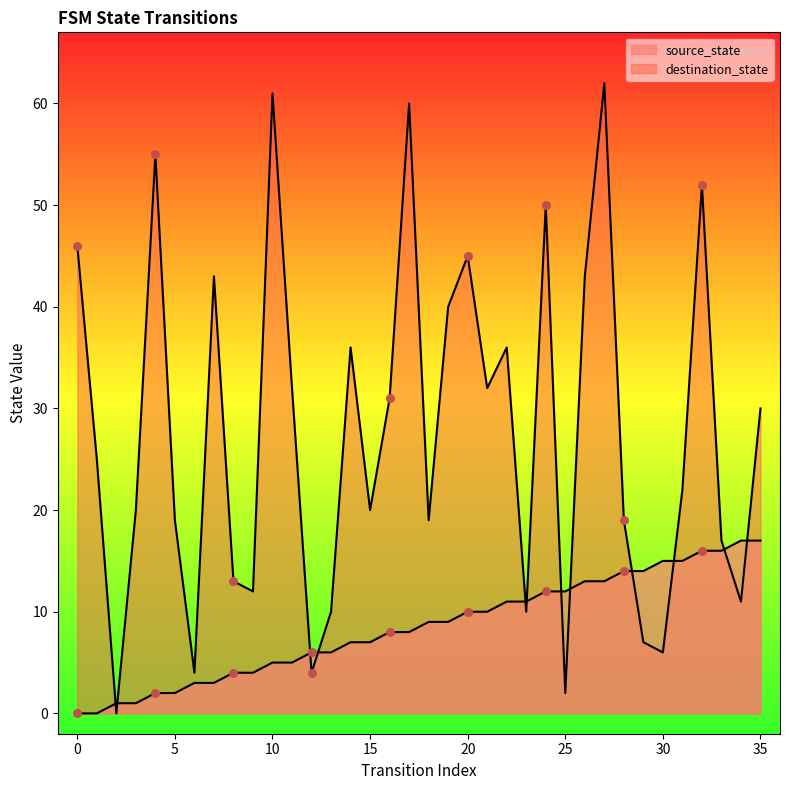

Which series has the largest total across all categories?

destination_state